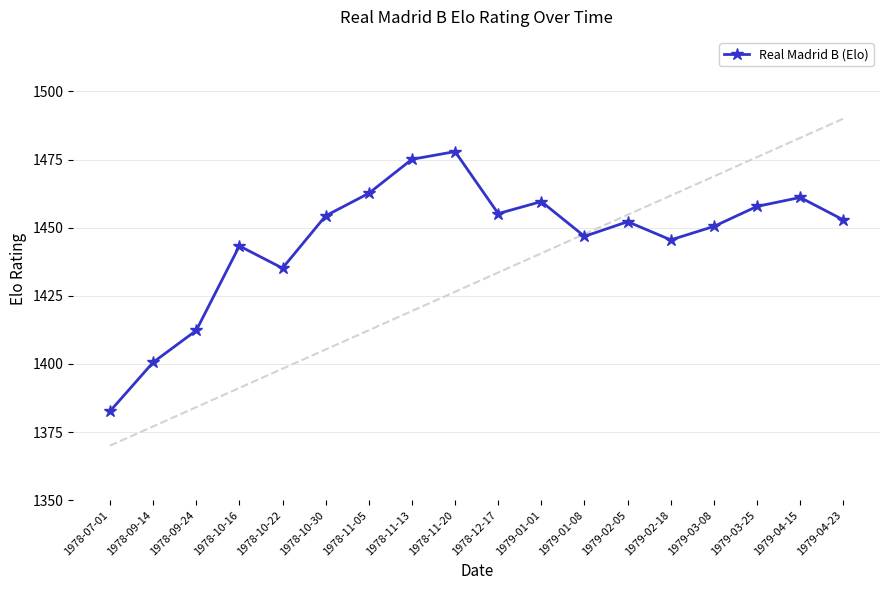

What position from the right is 1979-01-01?

8